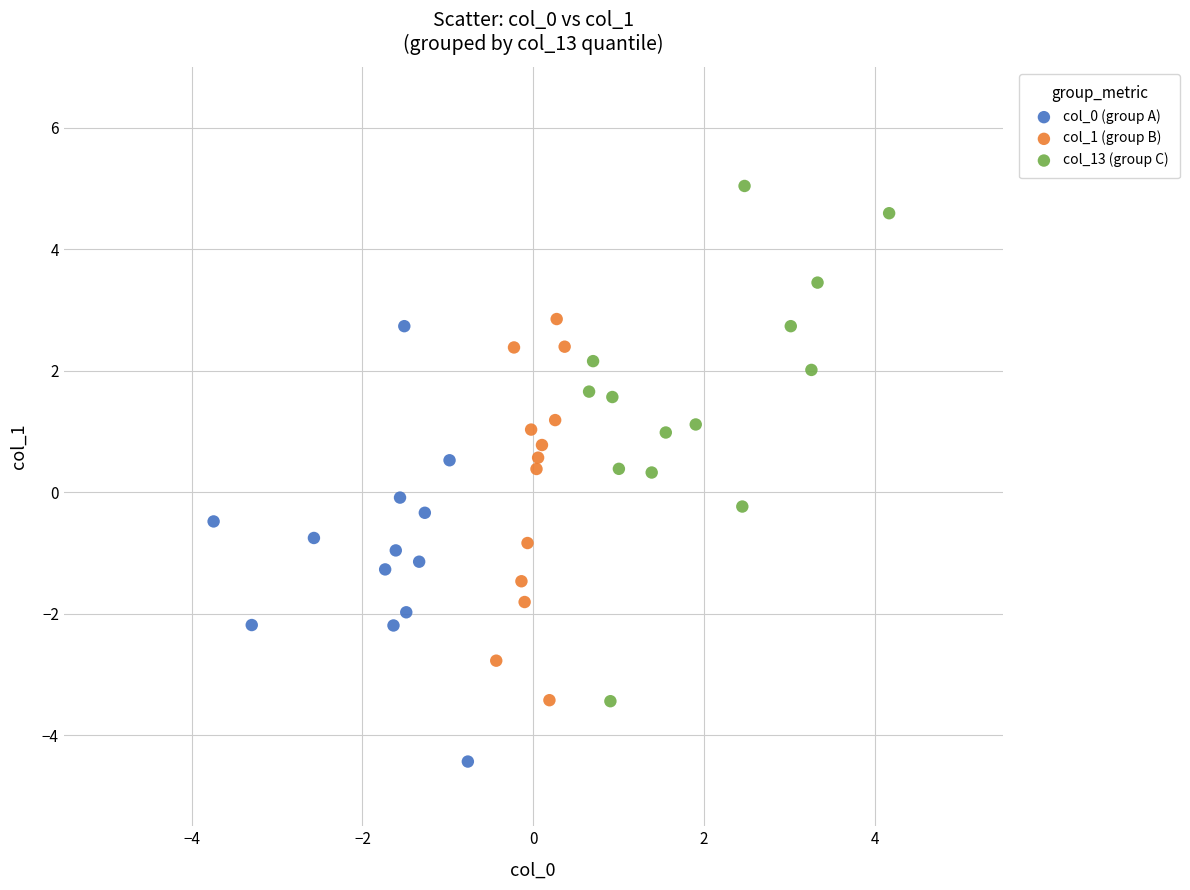

Which series contains the lowest Y value?

col_0 (group A)